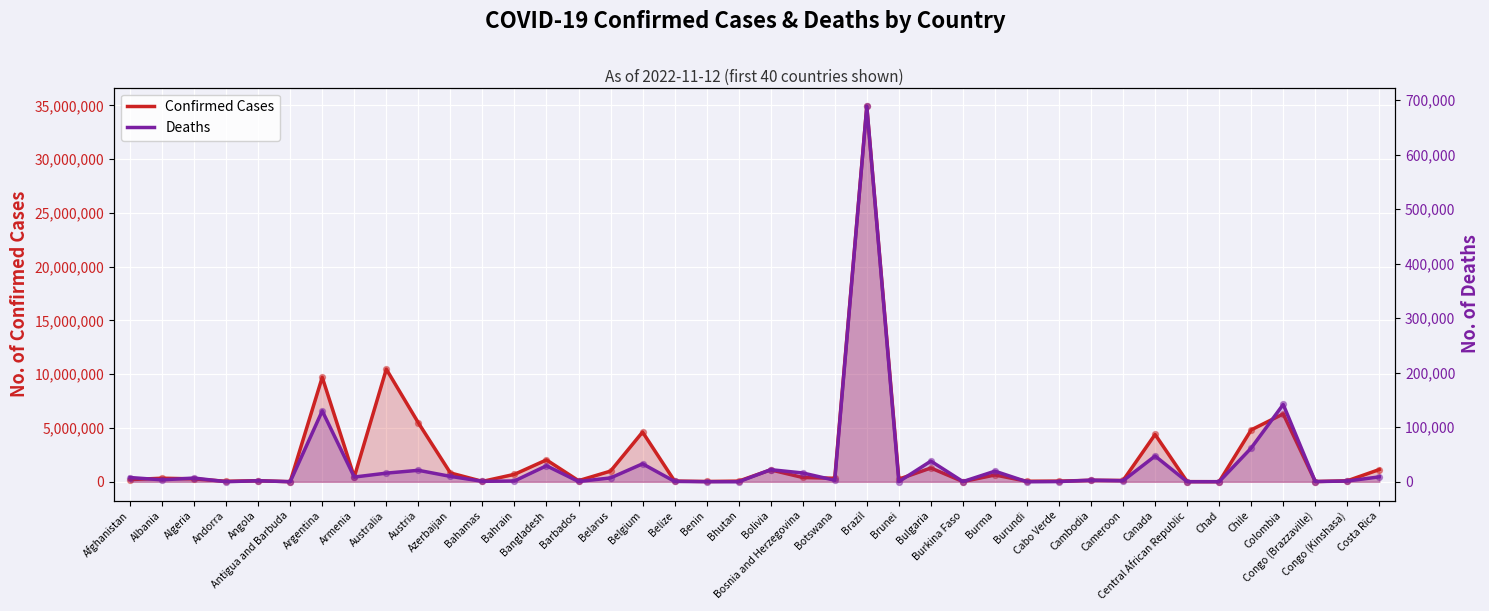

Is the value of Deaths at Armenia greater than the value of Confirmed Cases at Burundi?

No